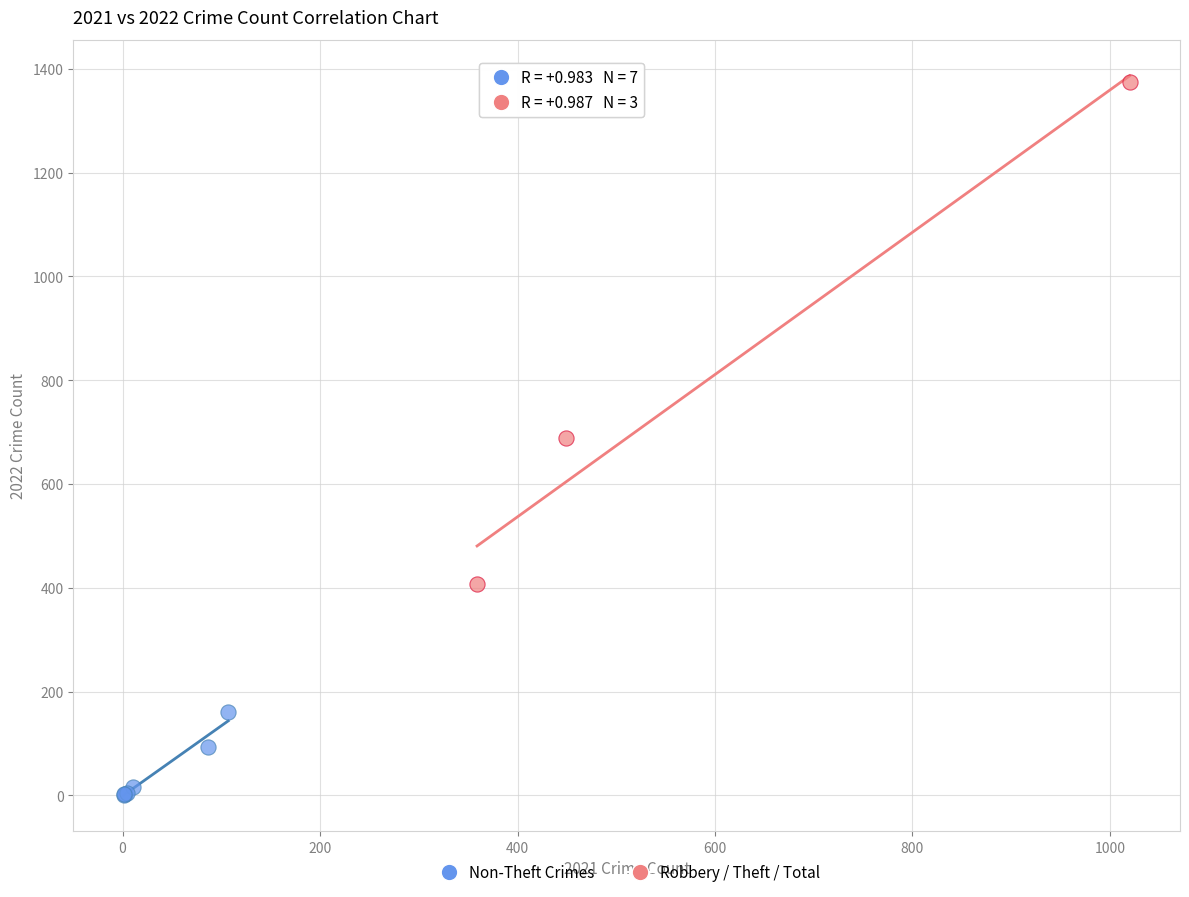

What are all the series names shown in the legend?

Non-Theft Crimes, Robbery / Theft / Total